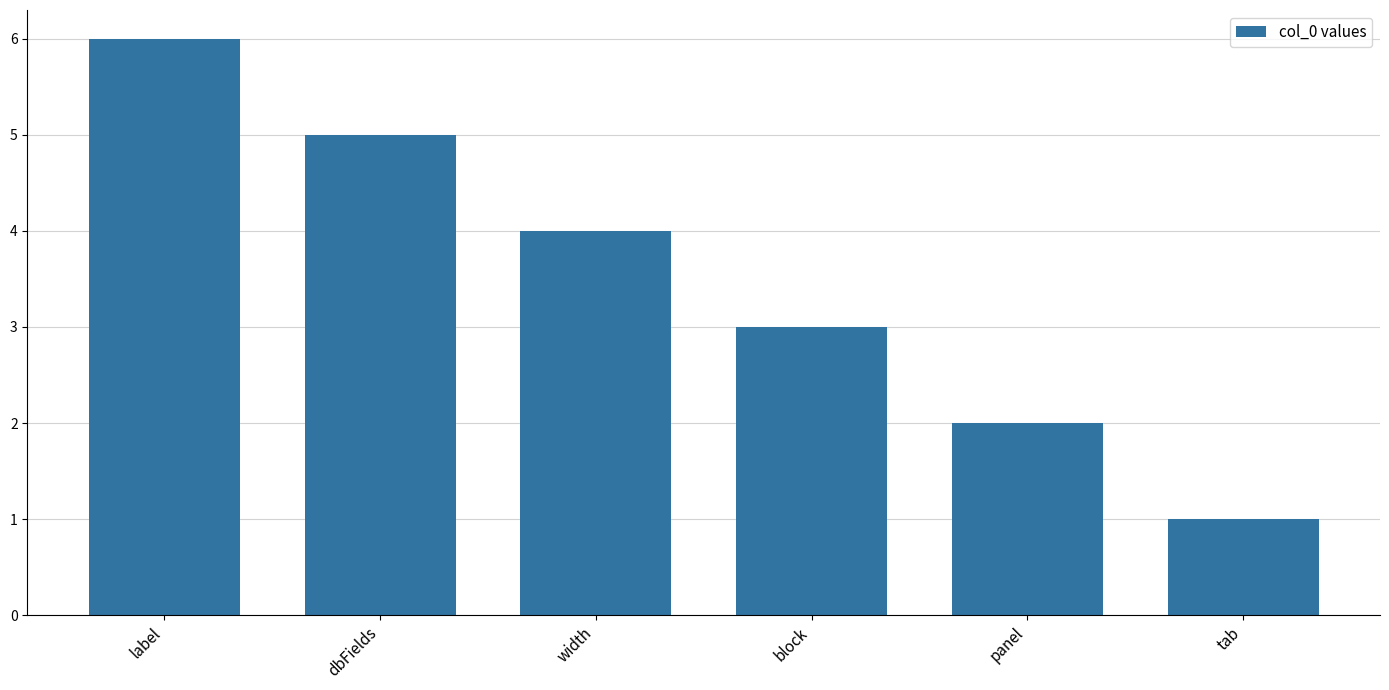

Reading left to right, what are all the values shown in this chart?

6	5	4	3	2	1